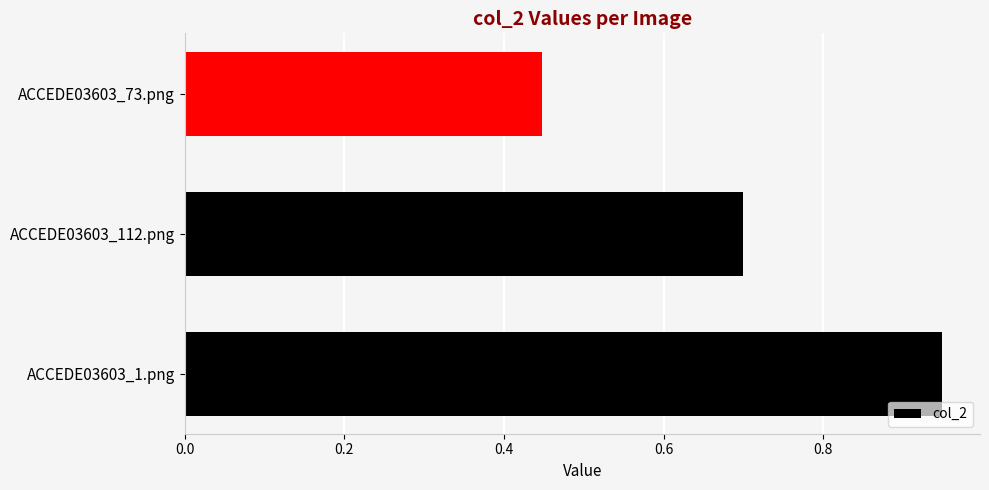

Count the values in the range 0 to 1.

3